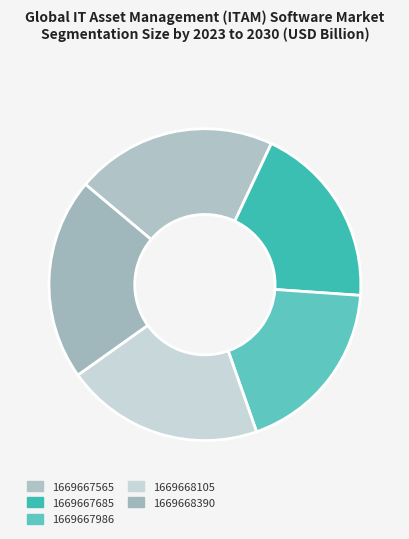

How many segments does this pie chart have?

5